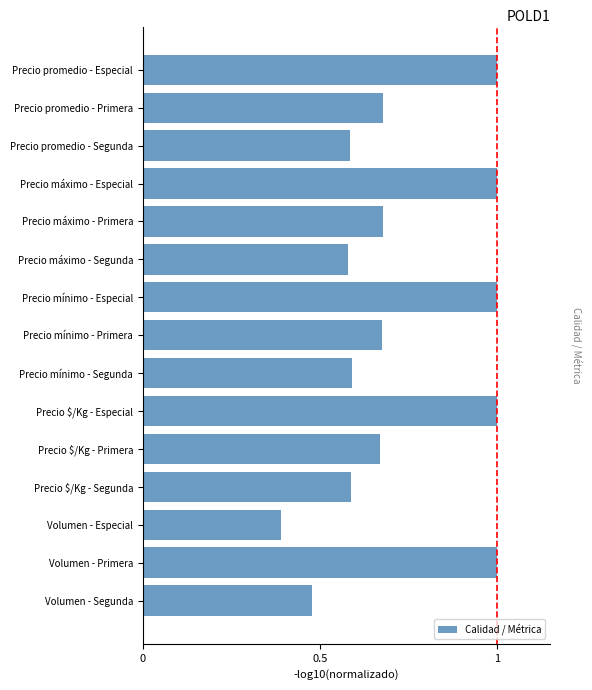

What is the approximate value at Volumen - Especial?

0.4